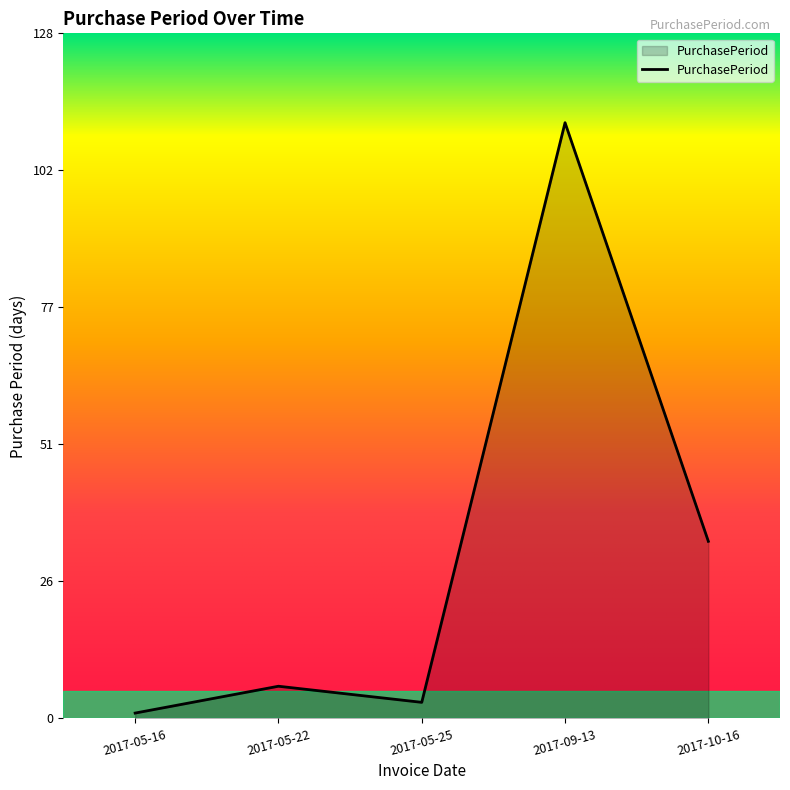

True or false: the data shows 6 at 2017-05-22.

True